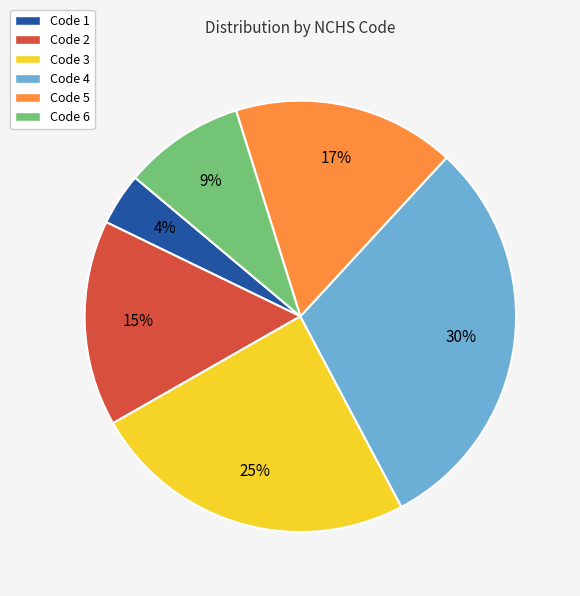

To the nearest percent, what is the average slice percentage?

17%